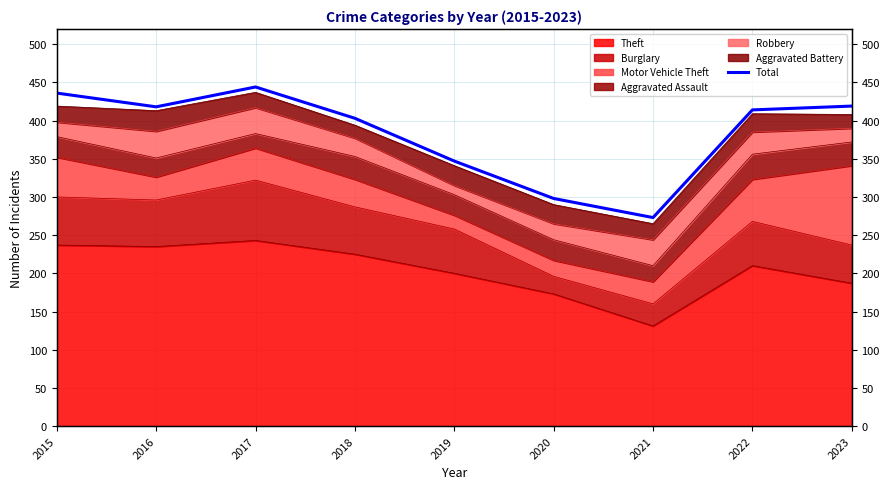

List the labels in order of value, largest first.

2017, 2015, 2023, 2016, 2022, 2018, 2019, 2020, 2021